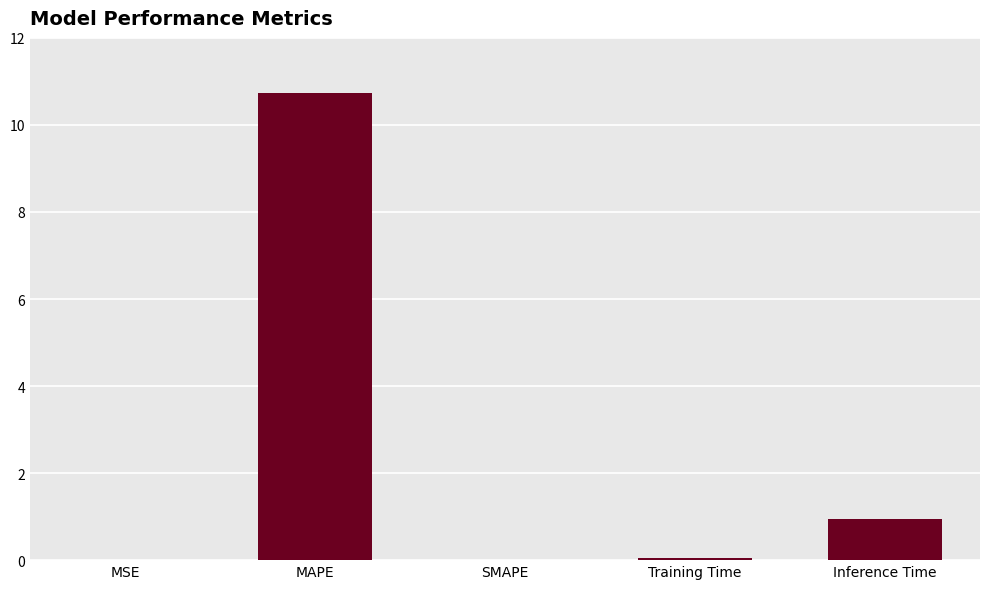

Does the chart contain stacked bars?

No